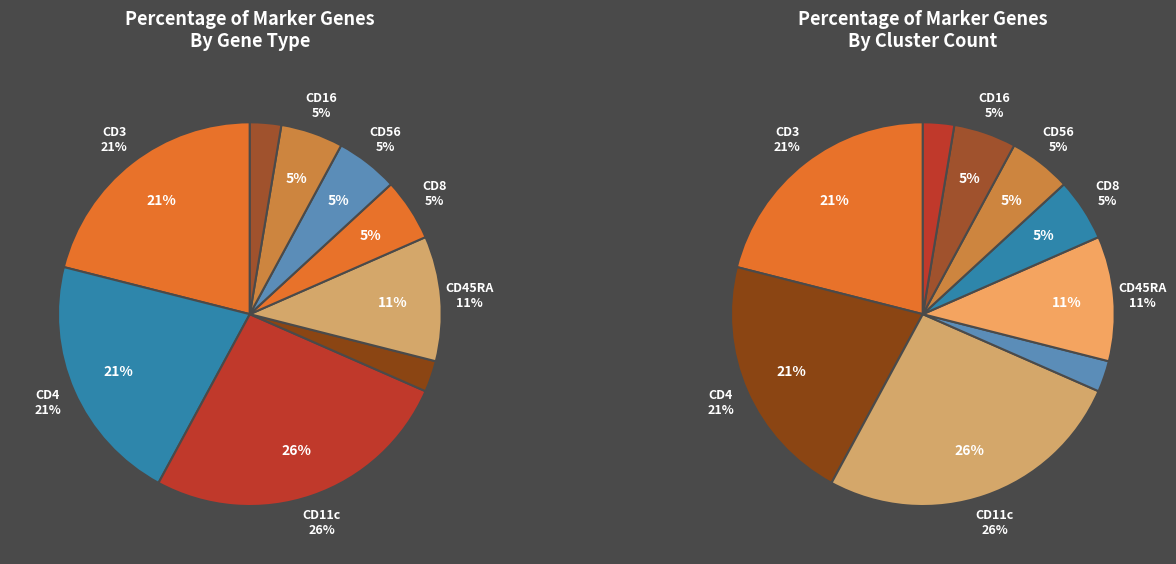

How many segments does this pie chart have?

9